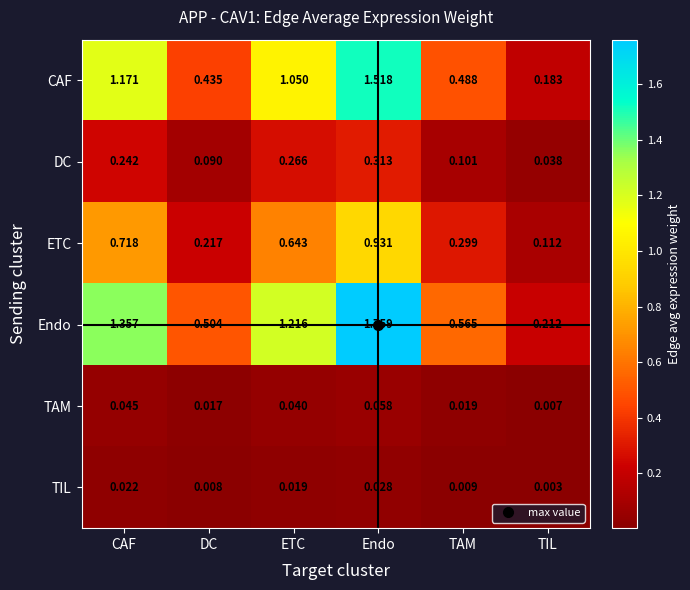

Which label corresponds to the smallest value in the chart?

TIL